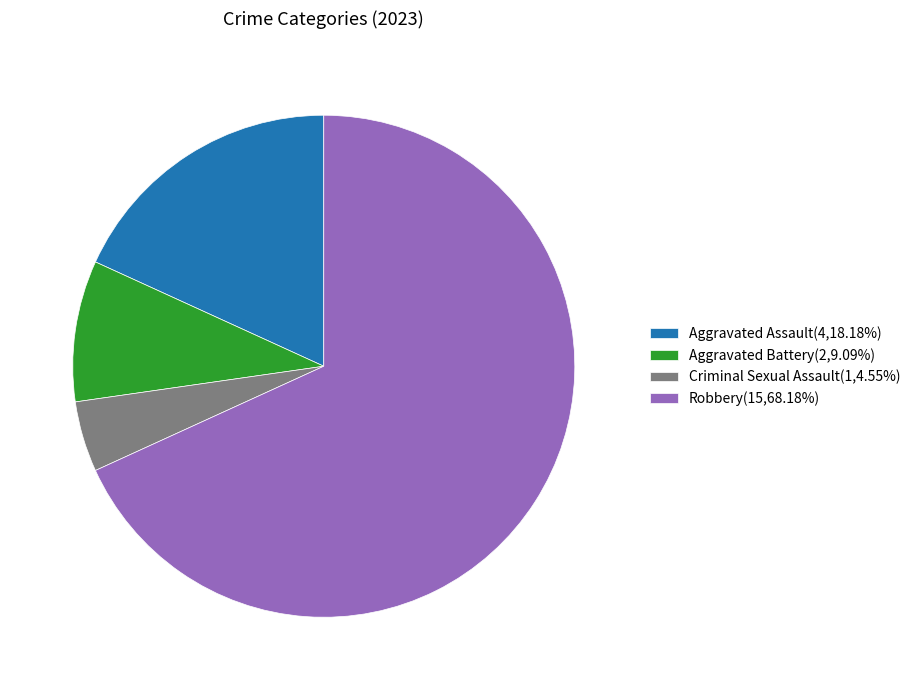

Is it true that Robbery is 82% of the pie?

False